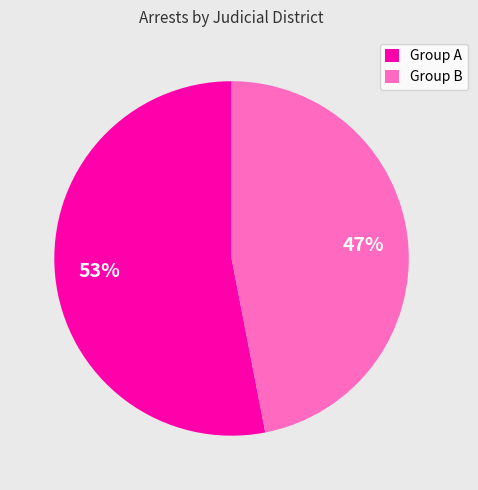

Approximately how many times larger is the value at Group B compared to Group A?

0.9